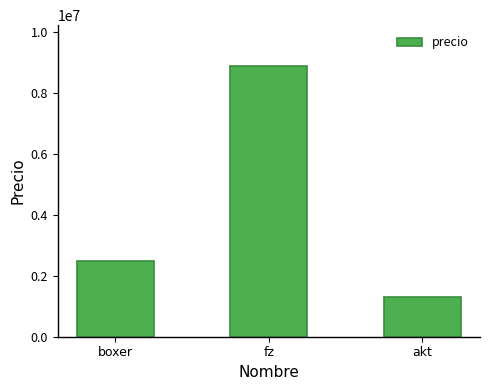

Rank the categories by value from lowest to highest.

akt, boxer, fz